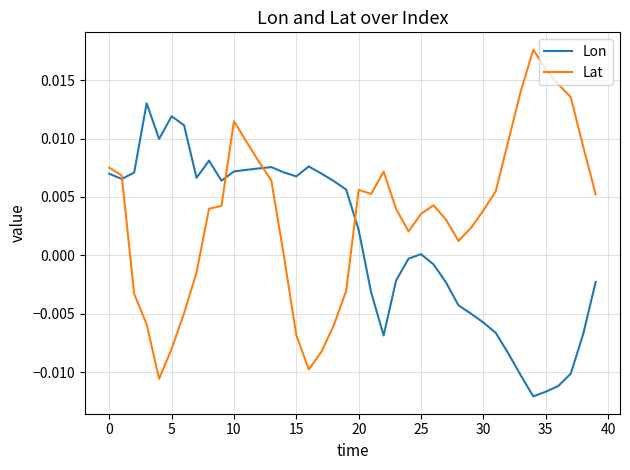

List the series in order of their peak value, highest first.

Lat, Lon